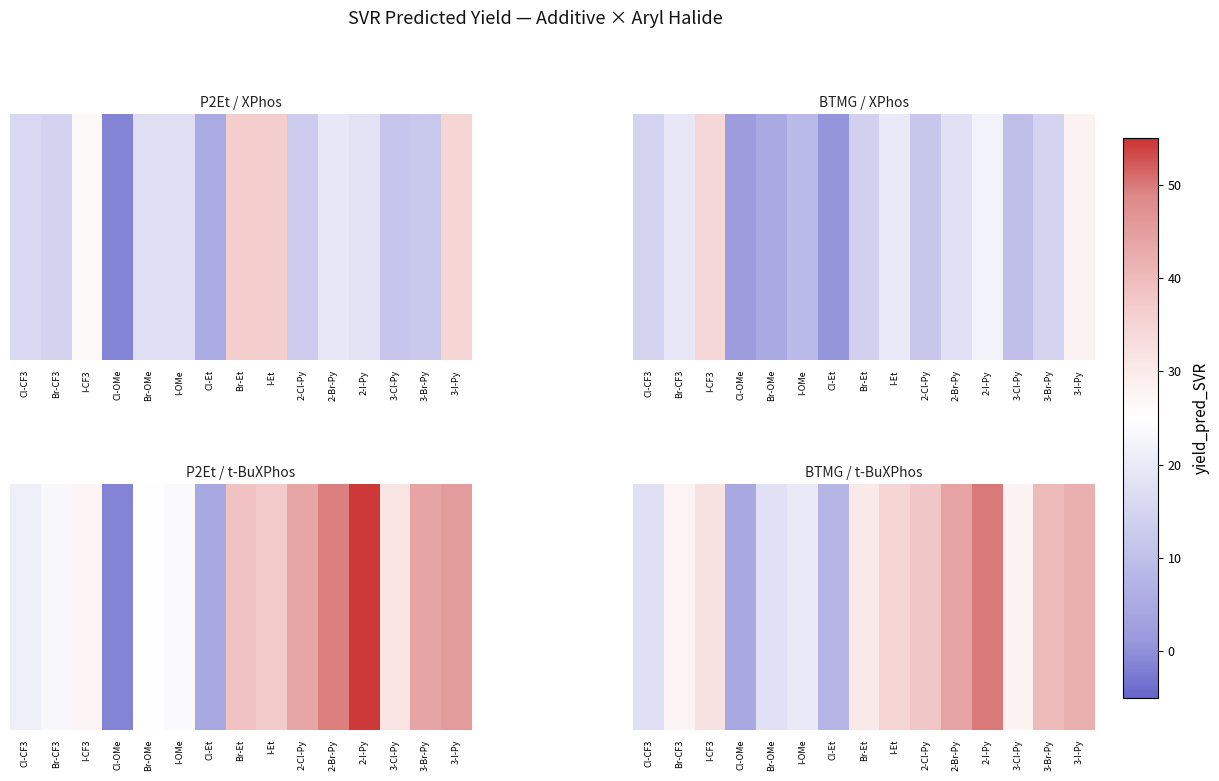

What is the ratio of the value at I-OMe to the value at 2-Br-Py?

0.5